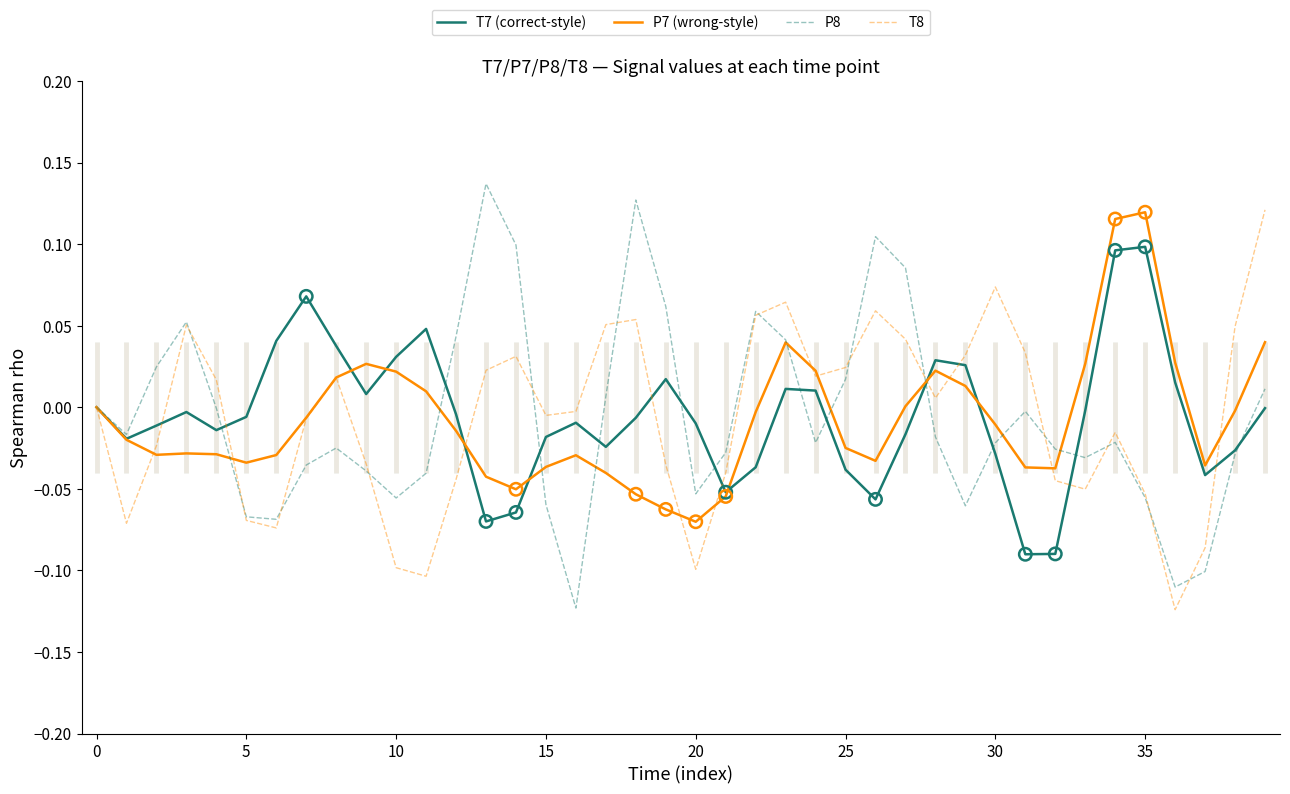

Is the value of P8 at 34 greater than the value of P7 (wrong-style) at 40?

No